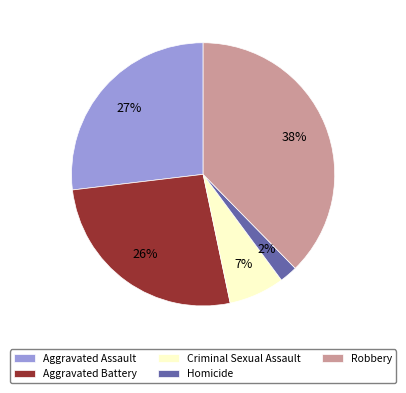

How many slices are in this pie chart?

5